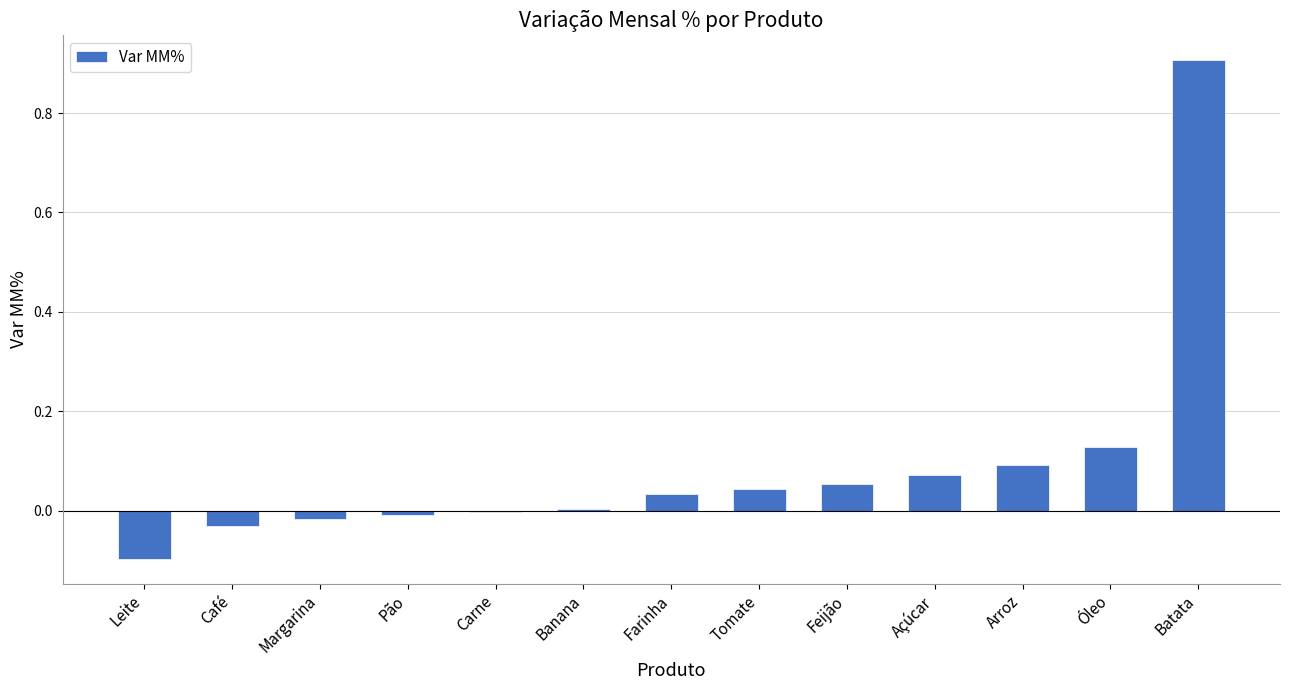

How many distinct data groups are displayed?

1